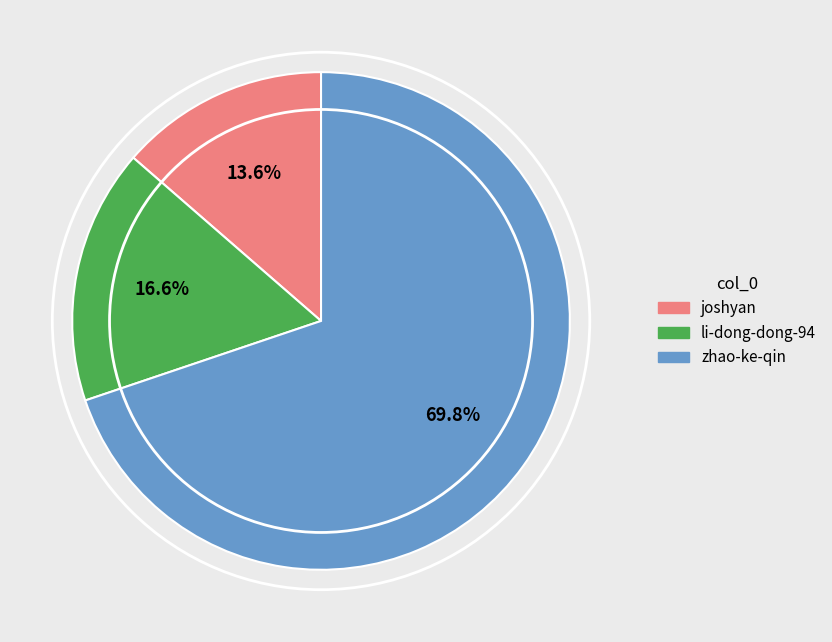

To the nearest percent, what portion does zhao-ke-qin represent?

70%